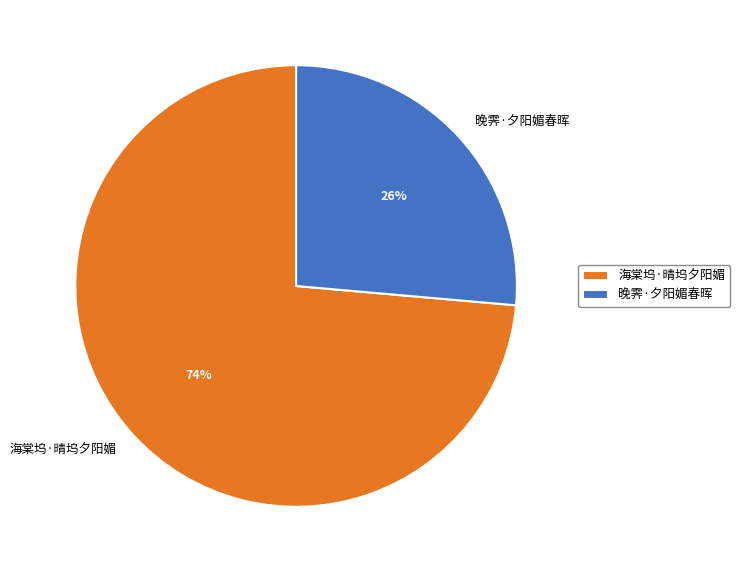

To the nearest percent, what is the combined percentage of 海棠坞·晴坞夕阳媚 and 晚霁·夕阳媚春晖?

100%